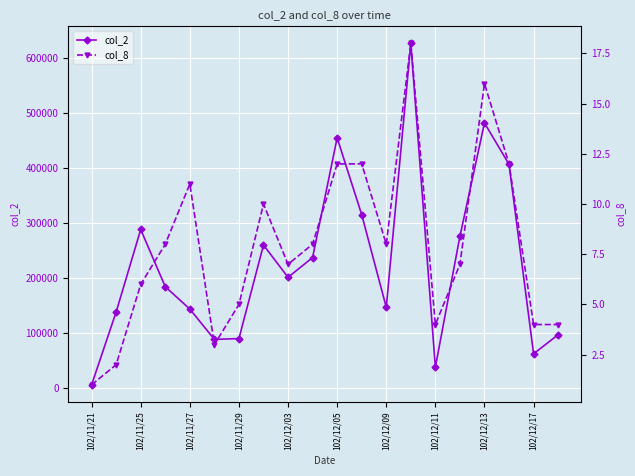

True or false: col_2 and col_8 cross at least once.

False